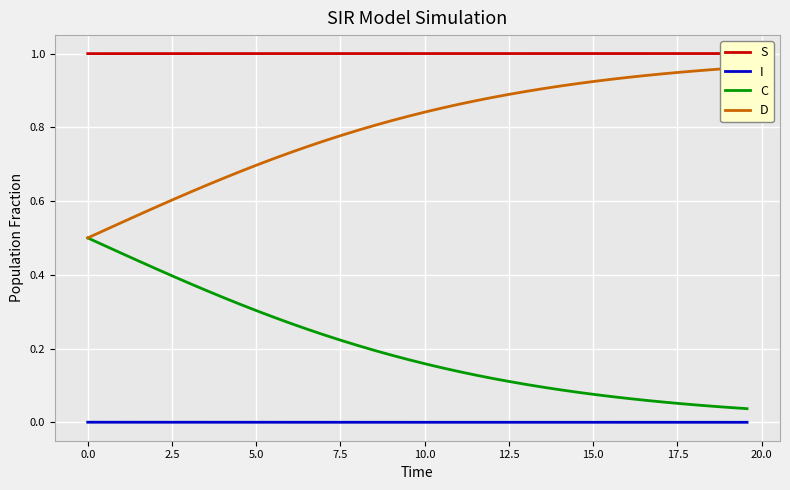

What is the greatest value displayed?

1.0